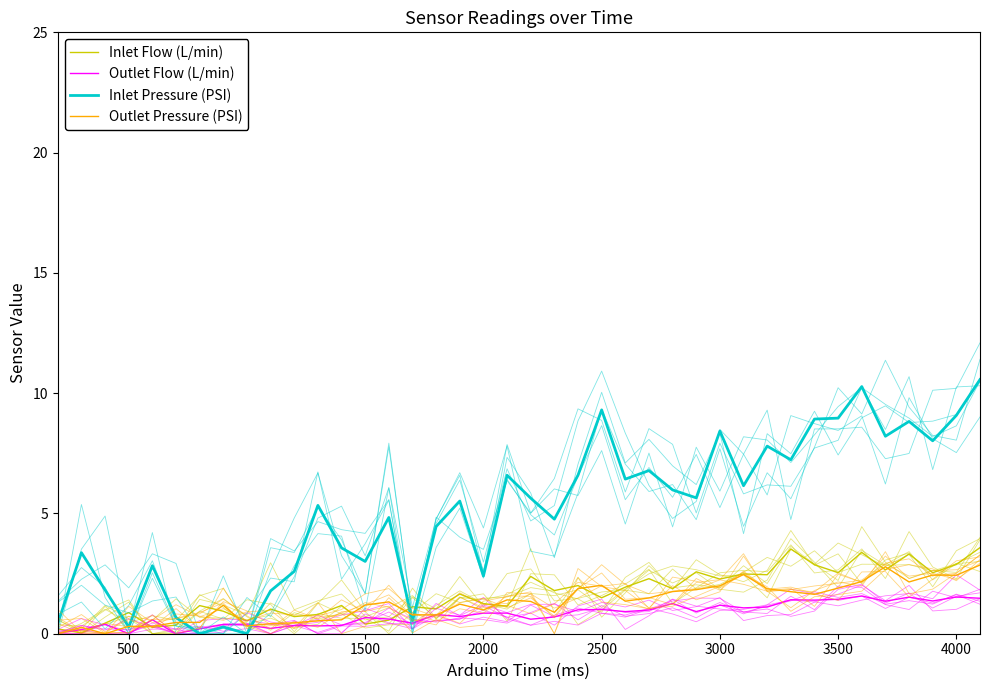

True or false: Inlet Flow (L/min) has more than 2 points higher than both neighbors.

True